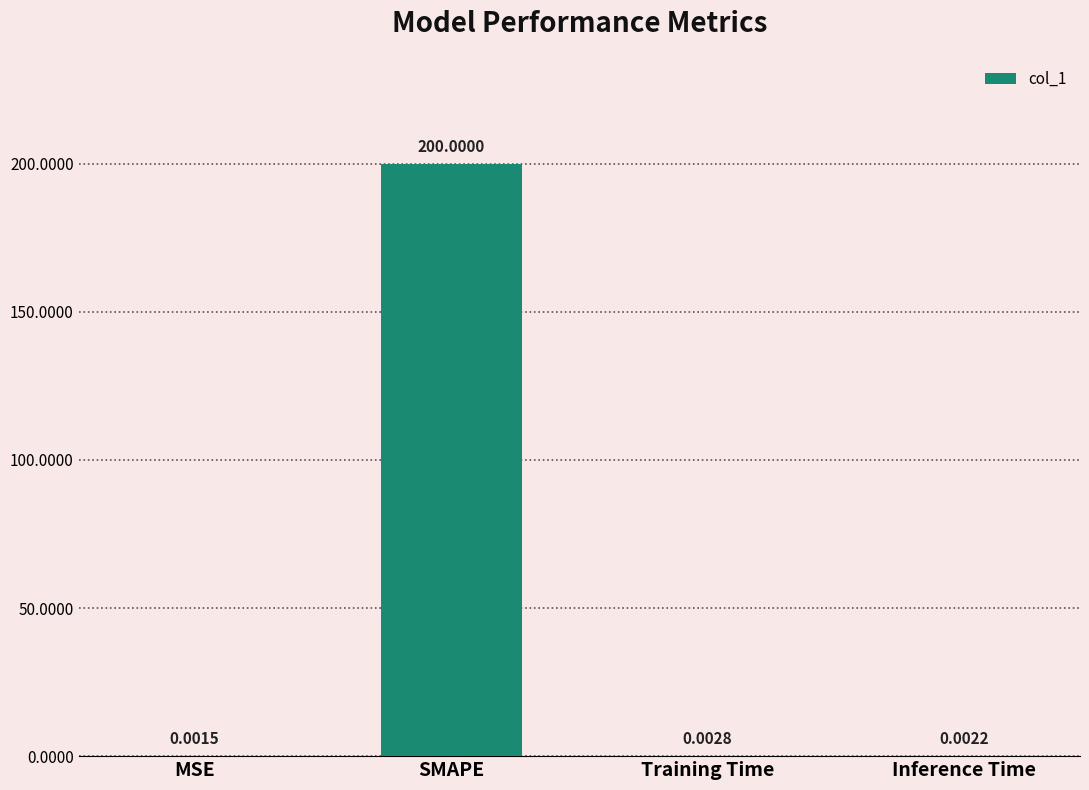

Are the bars horizontal?

No